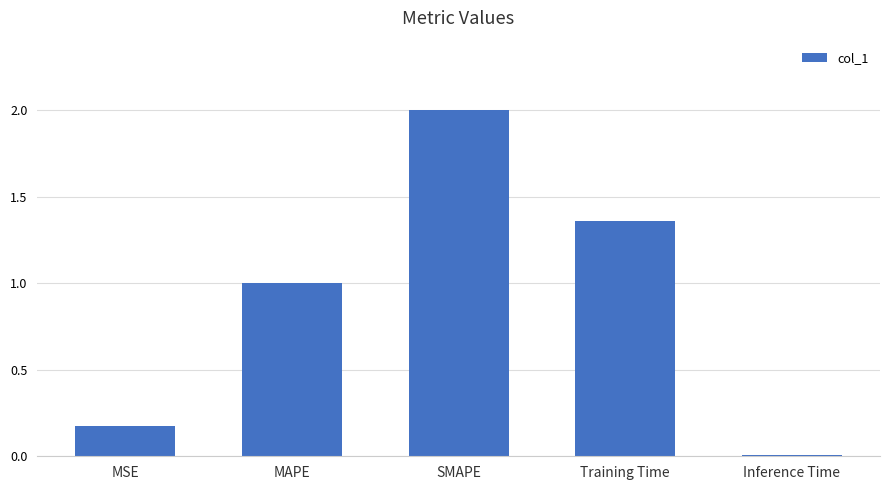

What is the change in value from MAPE to Inference Time?

-1.0